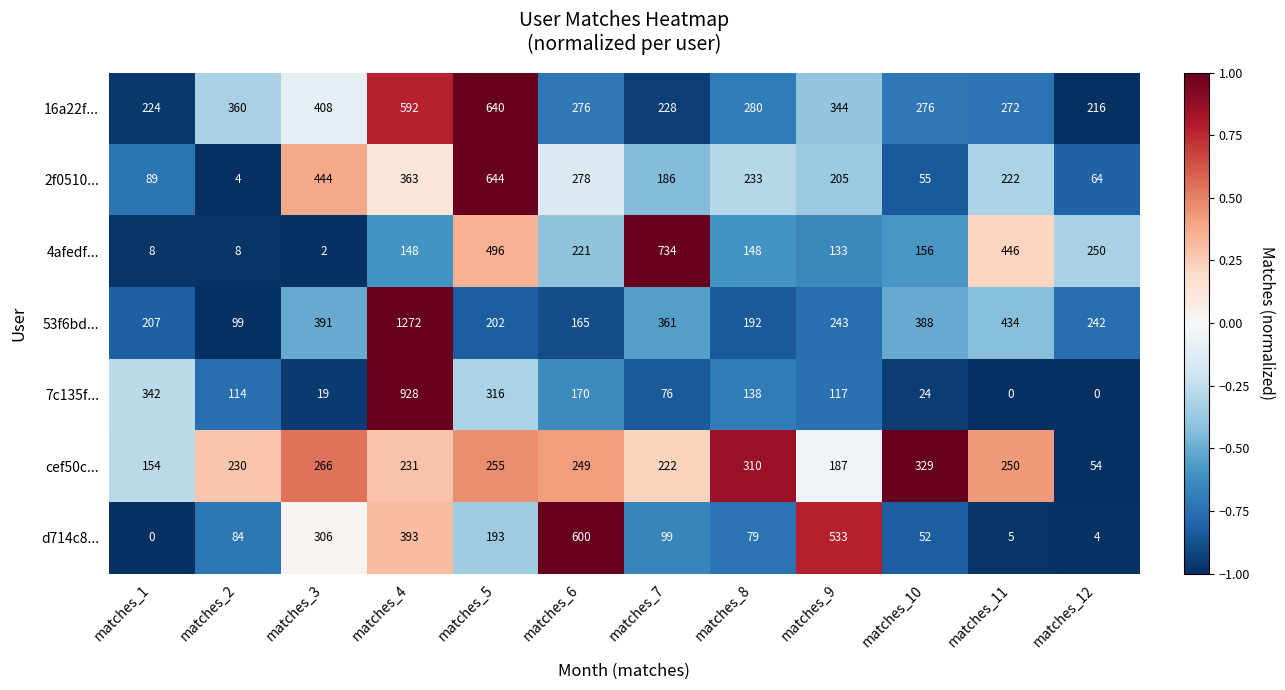

At which label does 53f6bd... reach its minimum?

matches_2